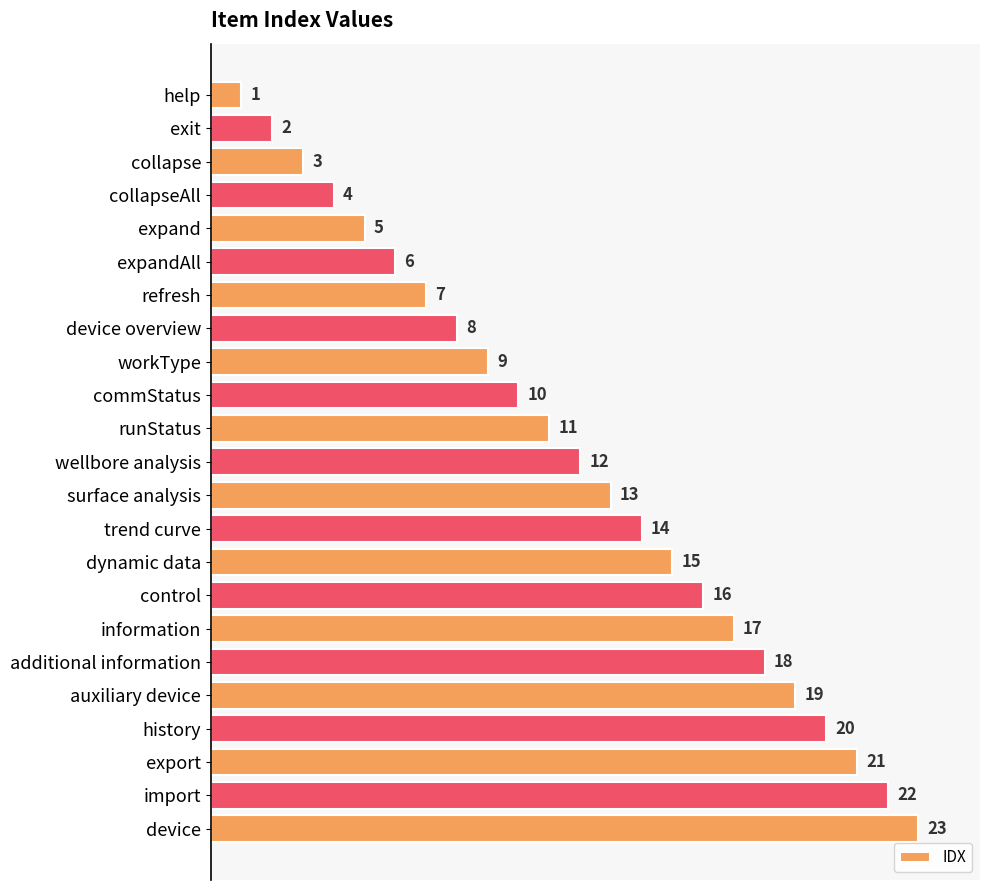

What is the difference between the second highest and second lowest values?

20